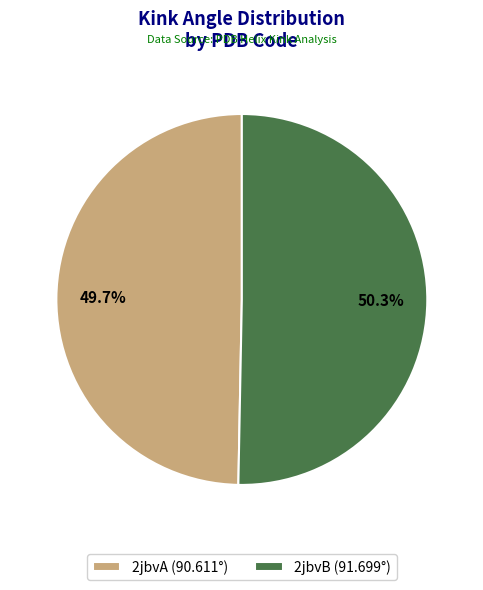

Which category has the smallest portion of the pie?

2jbvA